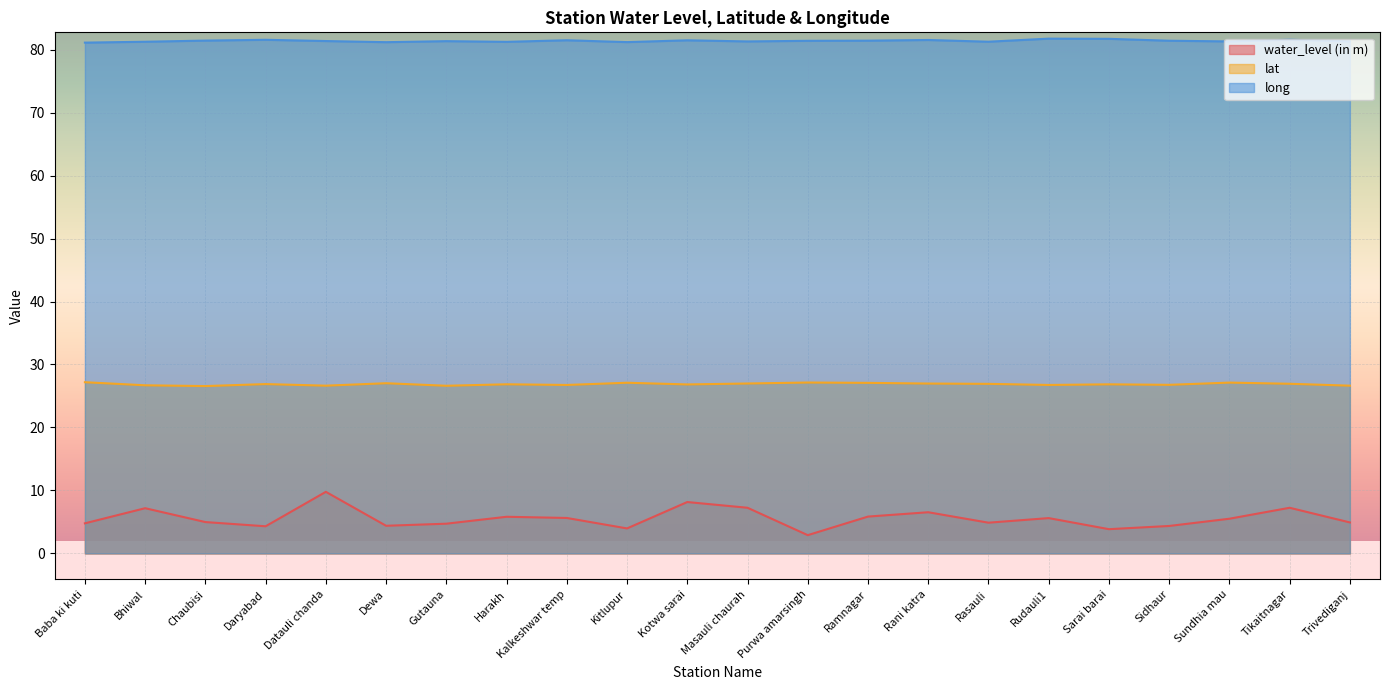

Which series has the largest total across all categories?

long